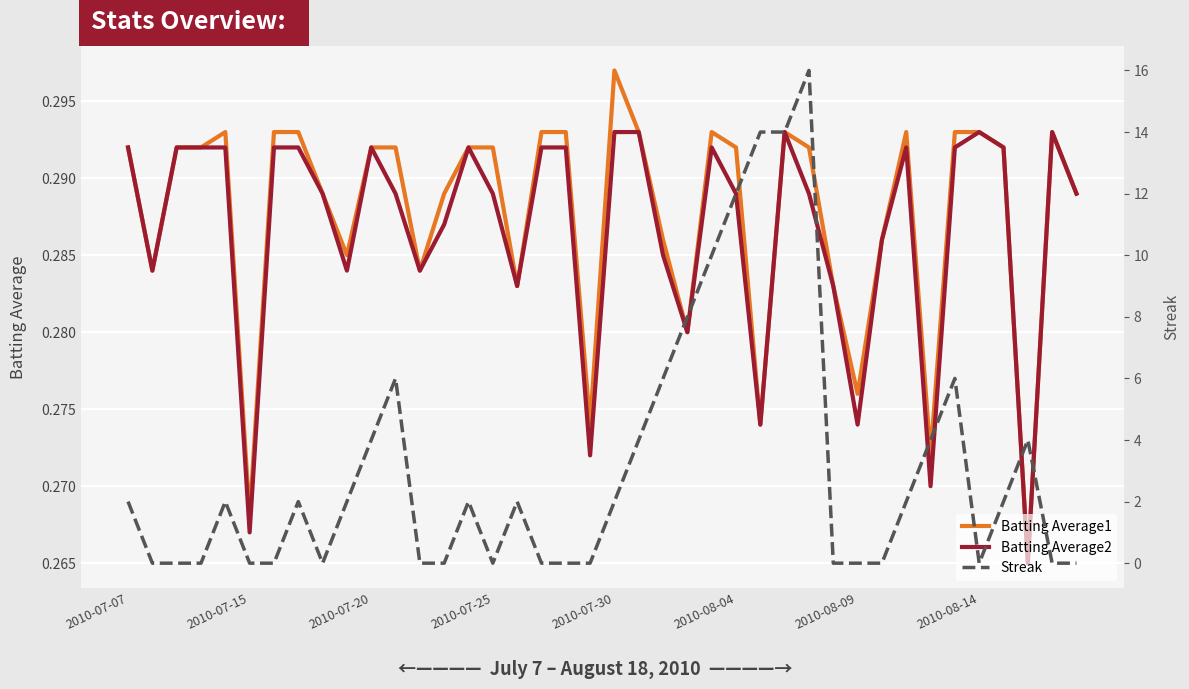

Is it true that Batting Average1 equals 0.4 at 2010-07-20?

False